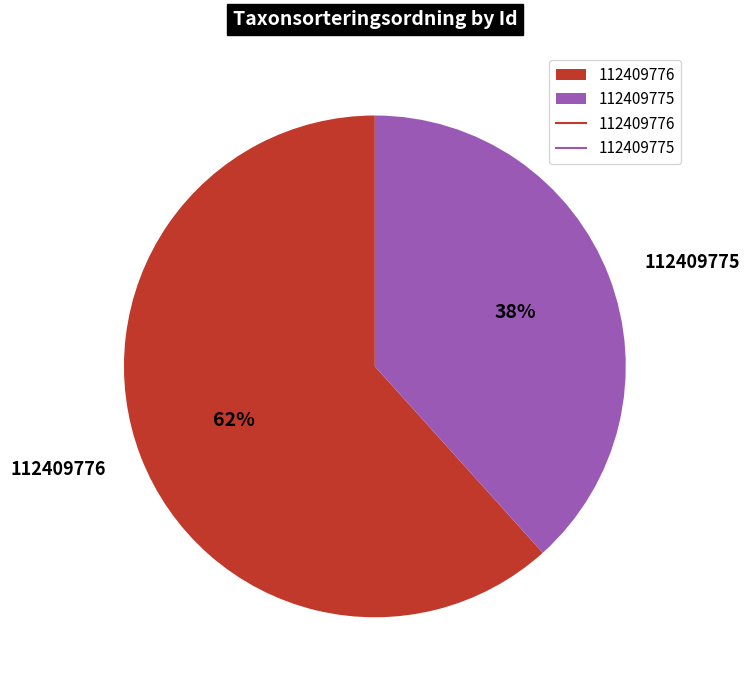

Is the sum of 112409776 and 112409775 greater than half?

Yes